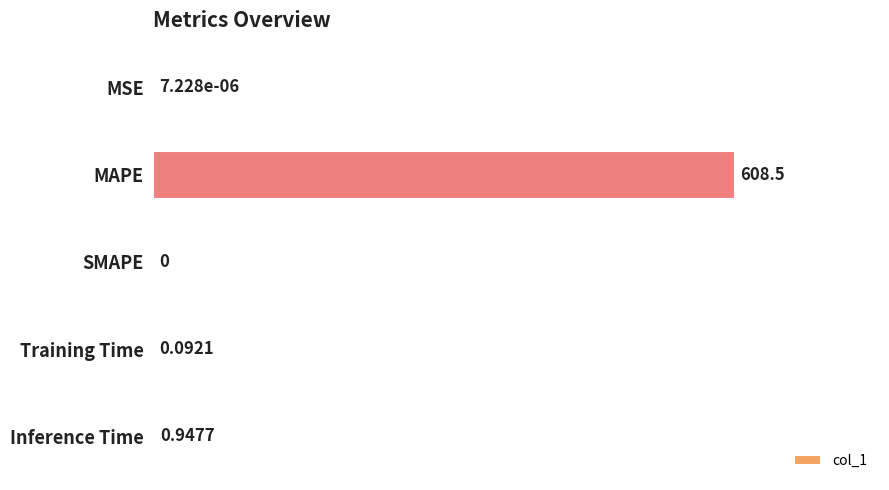

Where is the data nearest to the value 304?

Inference Time